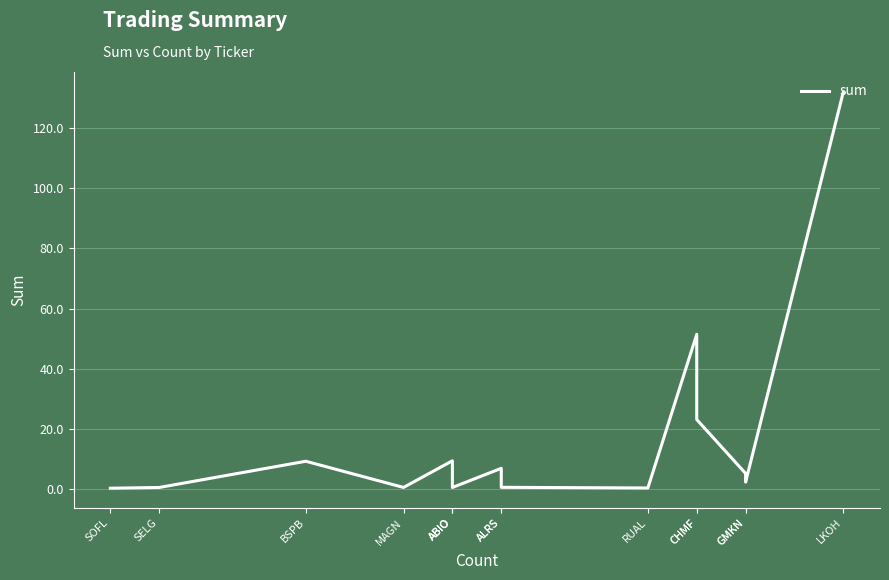

How many data points are less than 2?

6